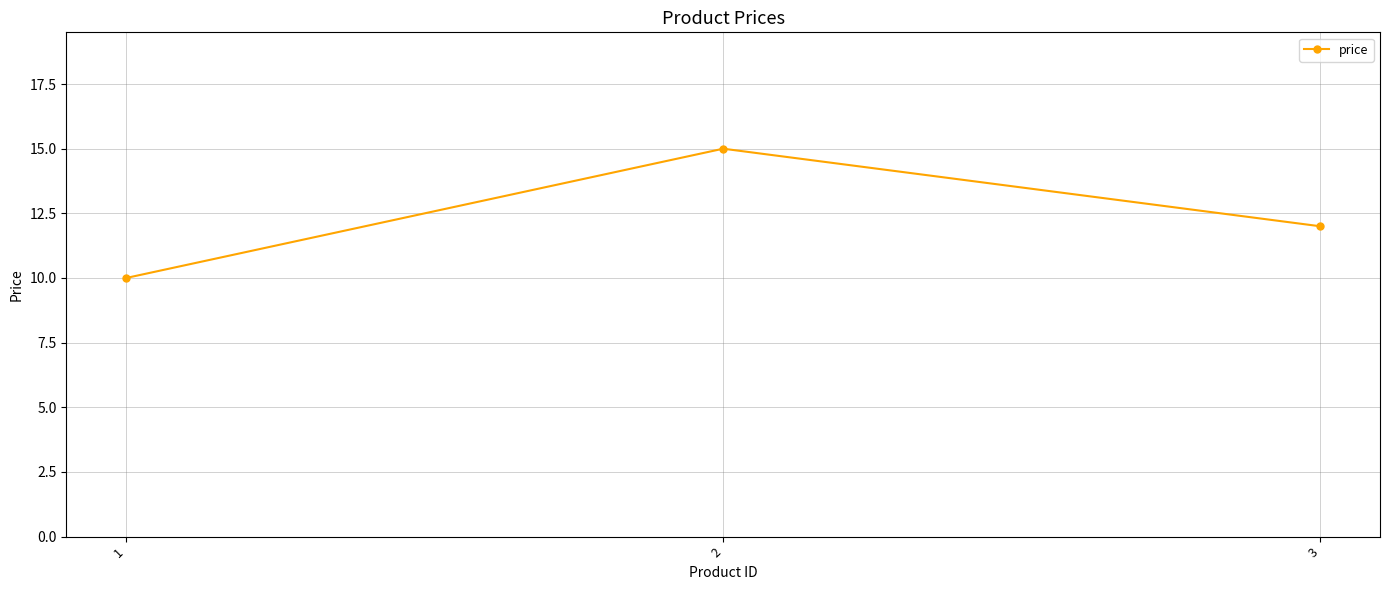

What is the sum of the values at 3 and 1?

22